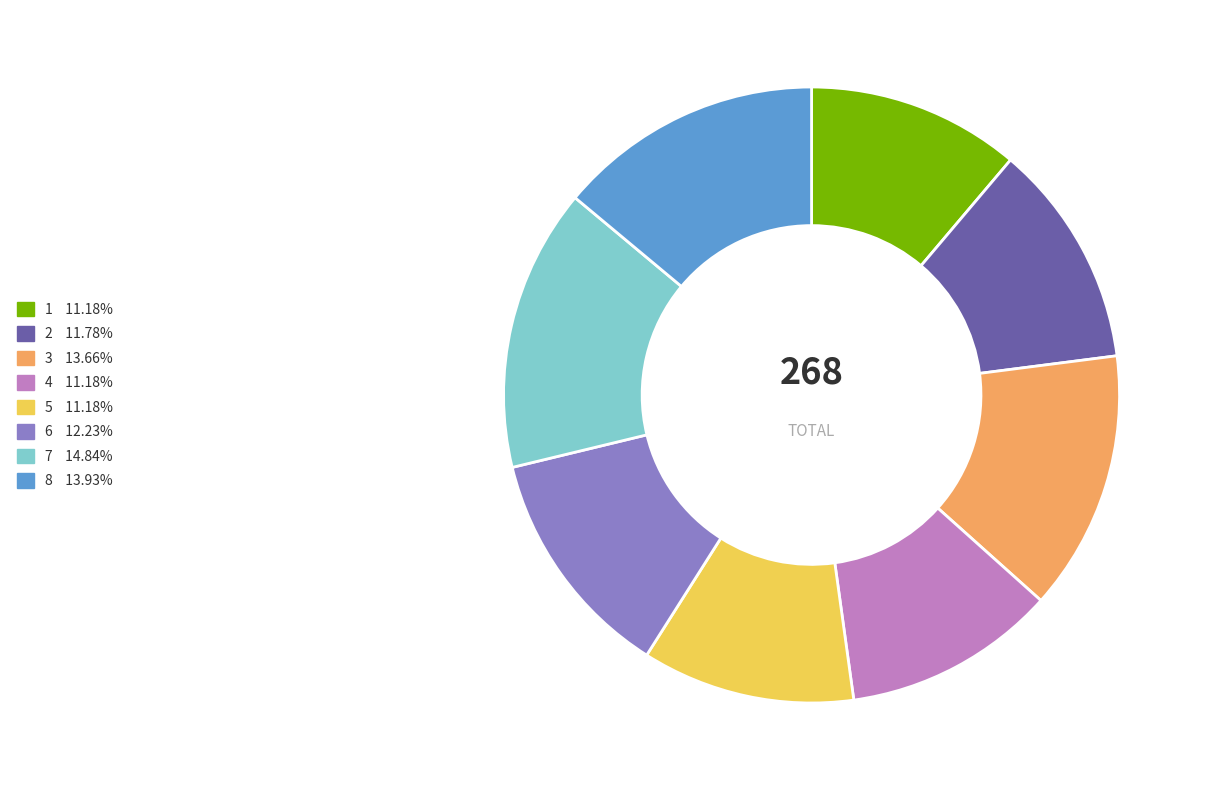

True or false: 8 accounts for 14% of the total.

True